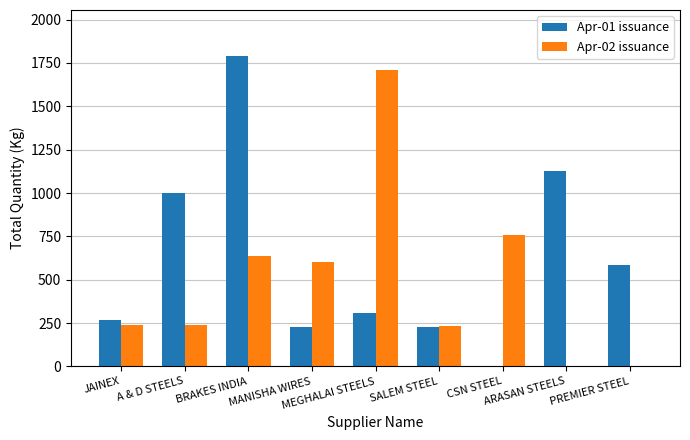

Which series has the largest total across all categories?

Apr-01 issuance